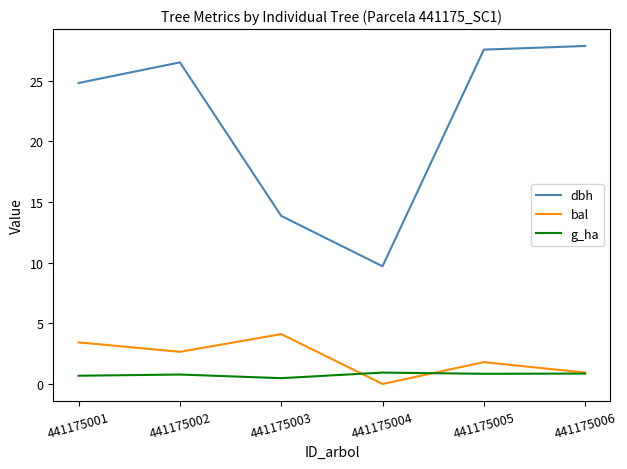

What is the total value across all series at 441175006?

29.7